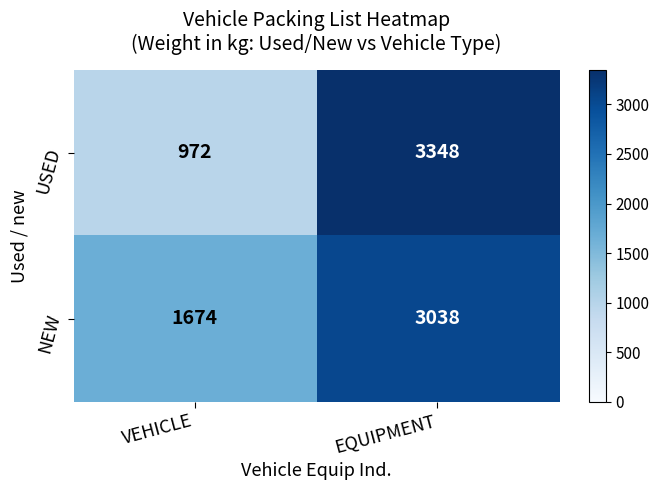

What is the average value of the NEW series?

2356